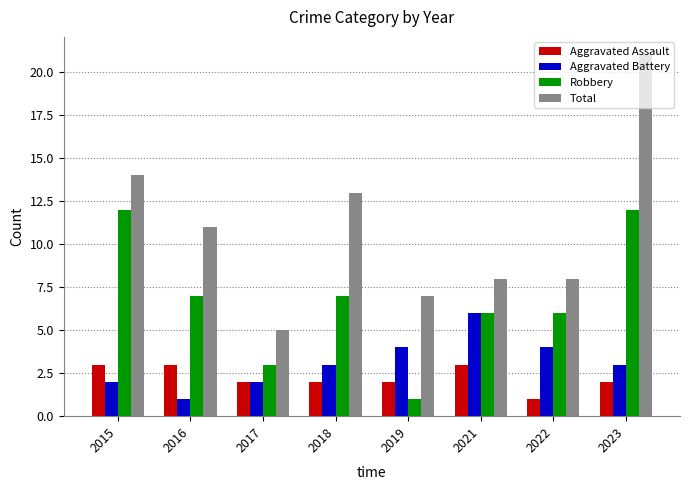

Between 2019 and 2022, which series saw the biggest shift?

Robbery